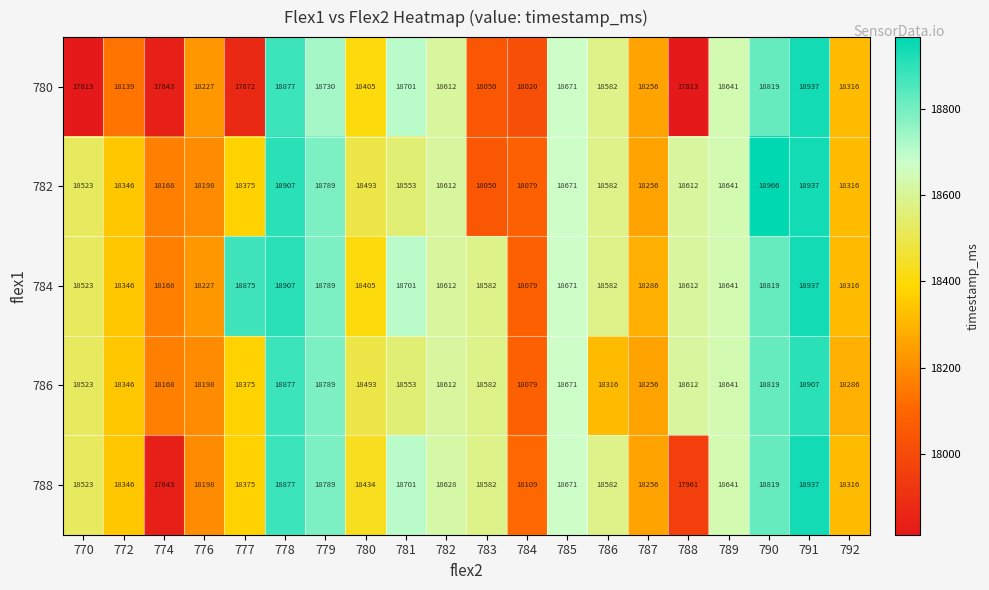

True or false: 788 has a value of 33241 at 779.

False